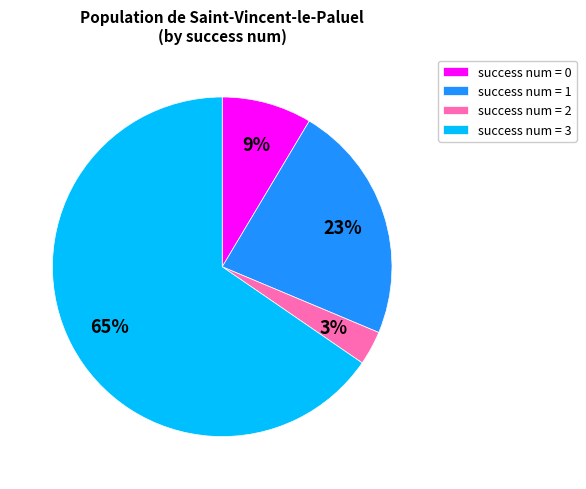

Is it true that success num = 0 is 17% of the pie?

False